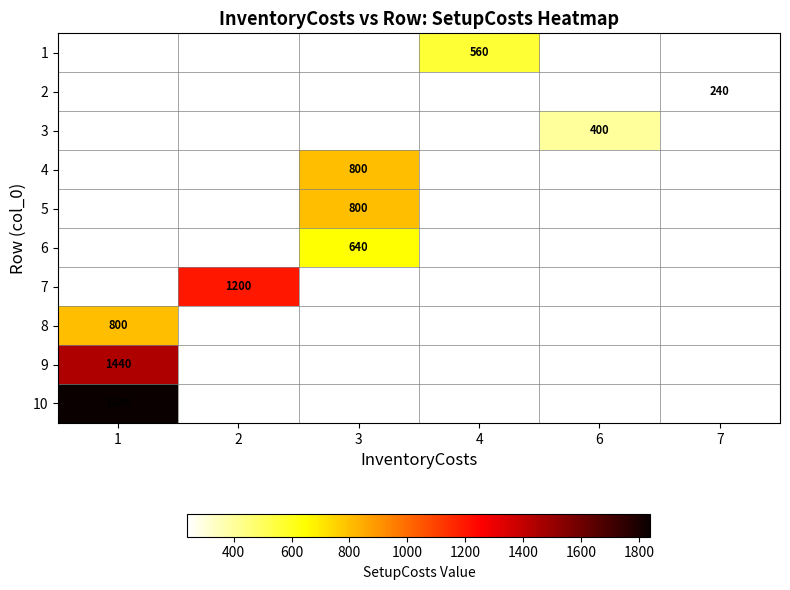

What is the maximum value shown in the chart?

1840.0